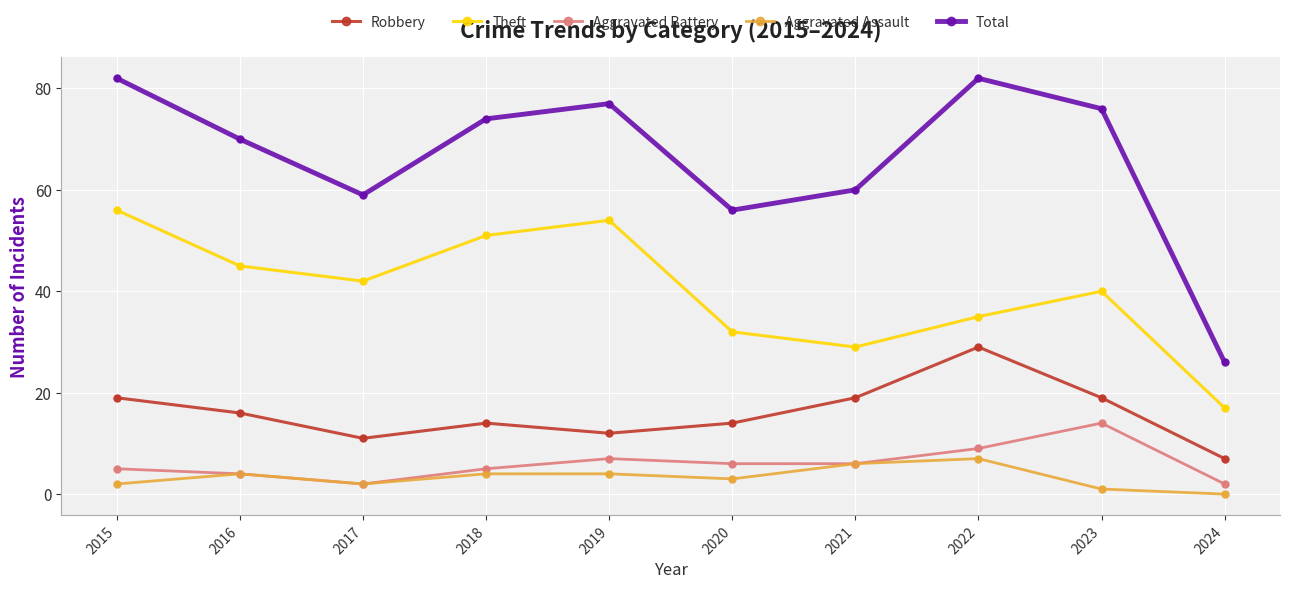

At how many categories does at least one series exceed 50?

9